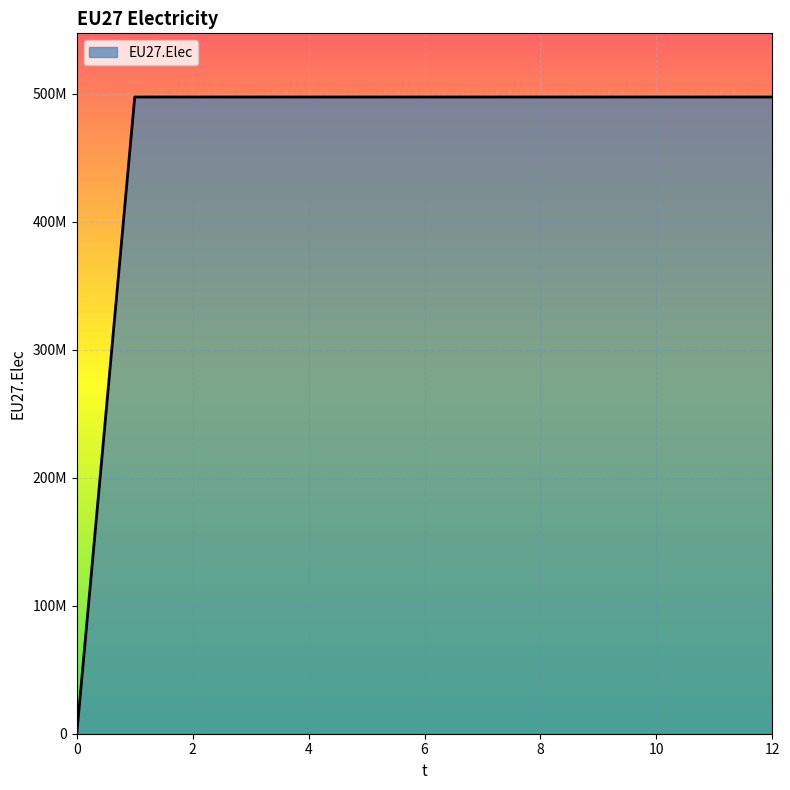

What is the value of the 11th point from the left?

497416667